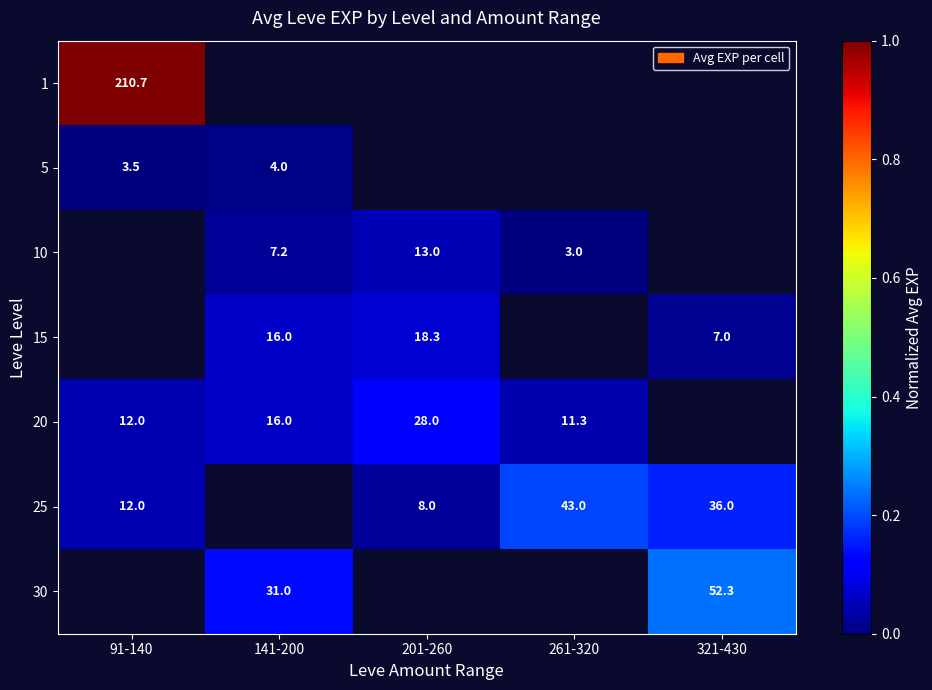

Count the number of data series in this chart.

7